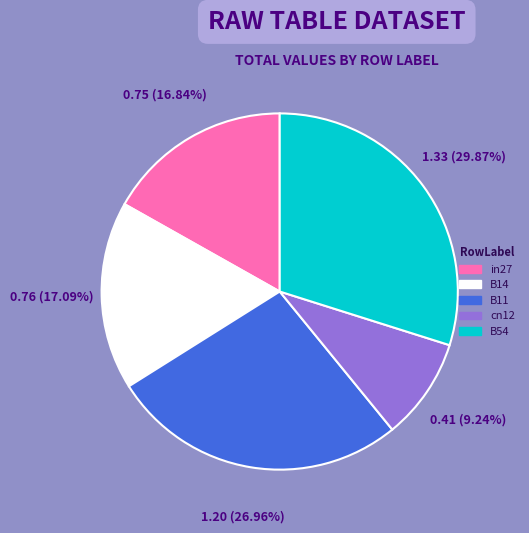

To the nearest percent, what is the difference between the largest and smallest slice percentages?

21%